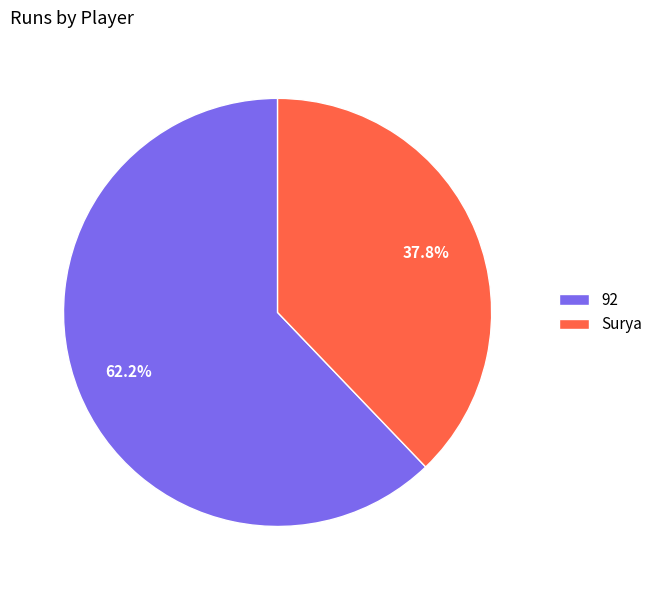

Between 92 and Surya, which is larger?

92